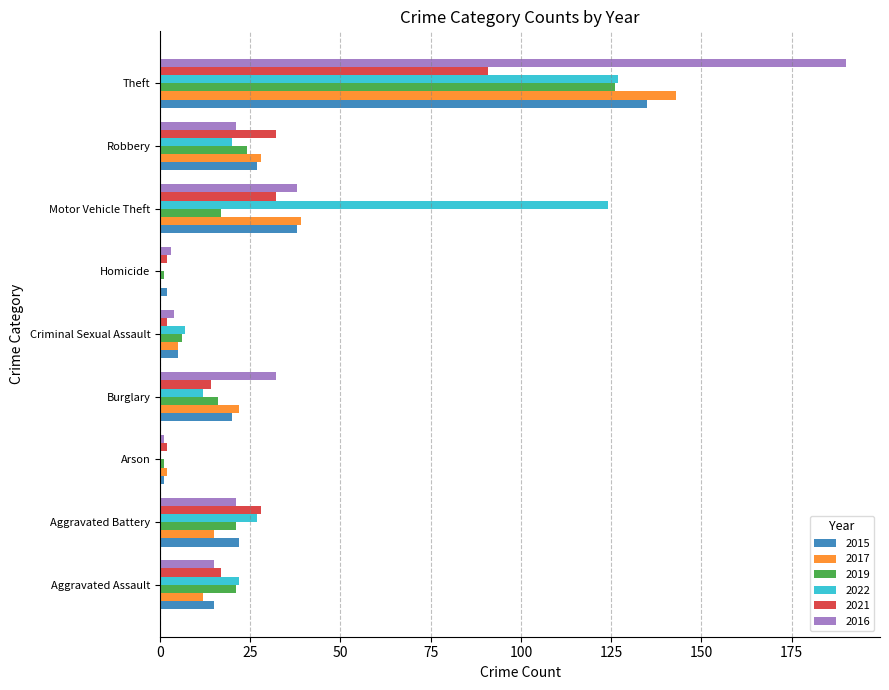

What is the sum of all 2015 values?

265